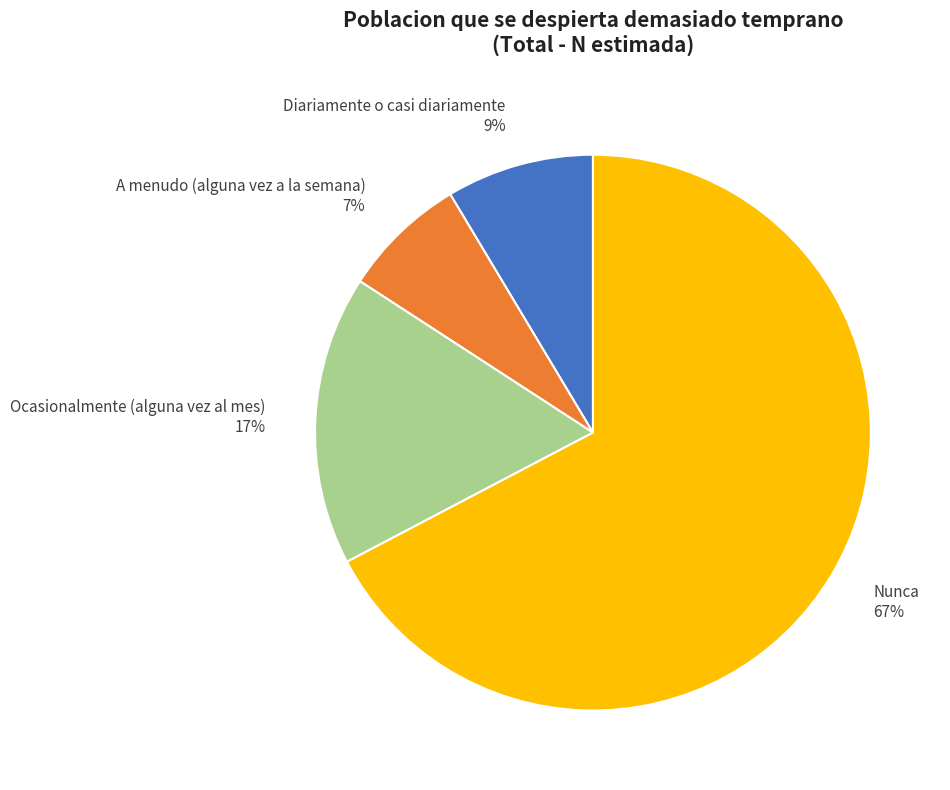

Is there a majority slice in this chart?

Yes